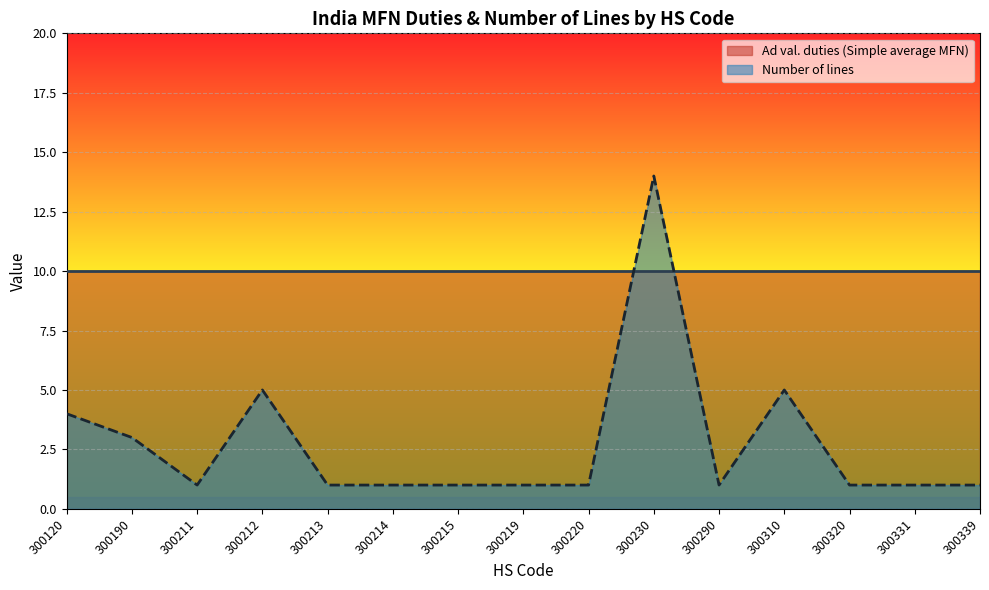

At which category does the data reach its first local peak?

300212